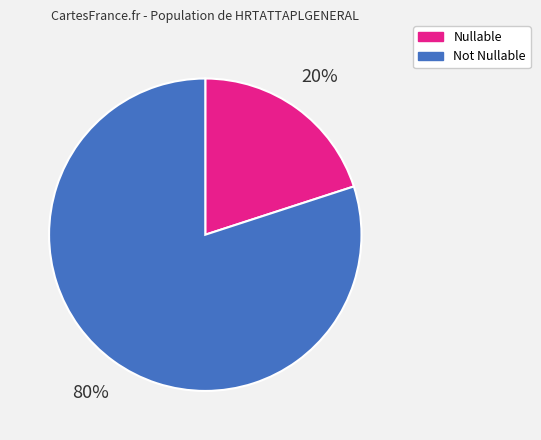

Count the number of slices in the pie.

2